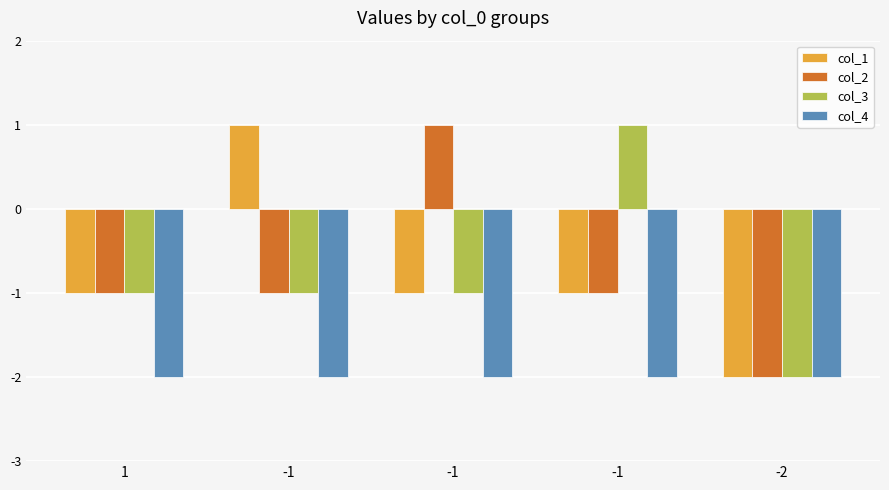

What value does the col_1 series have at -2?

-2